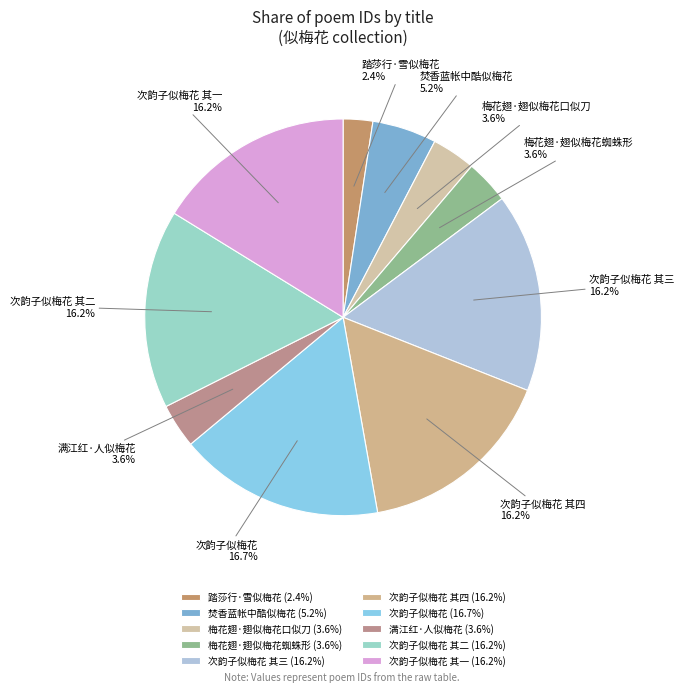

How many segments does this pie chart have?

10